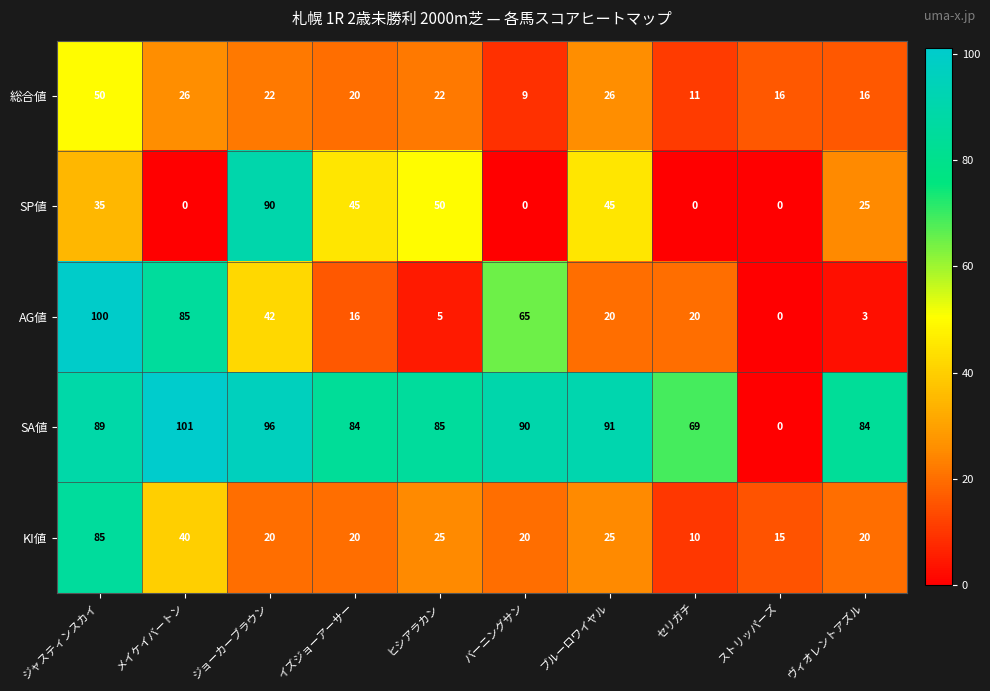

What is the greatest value displayed?

101